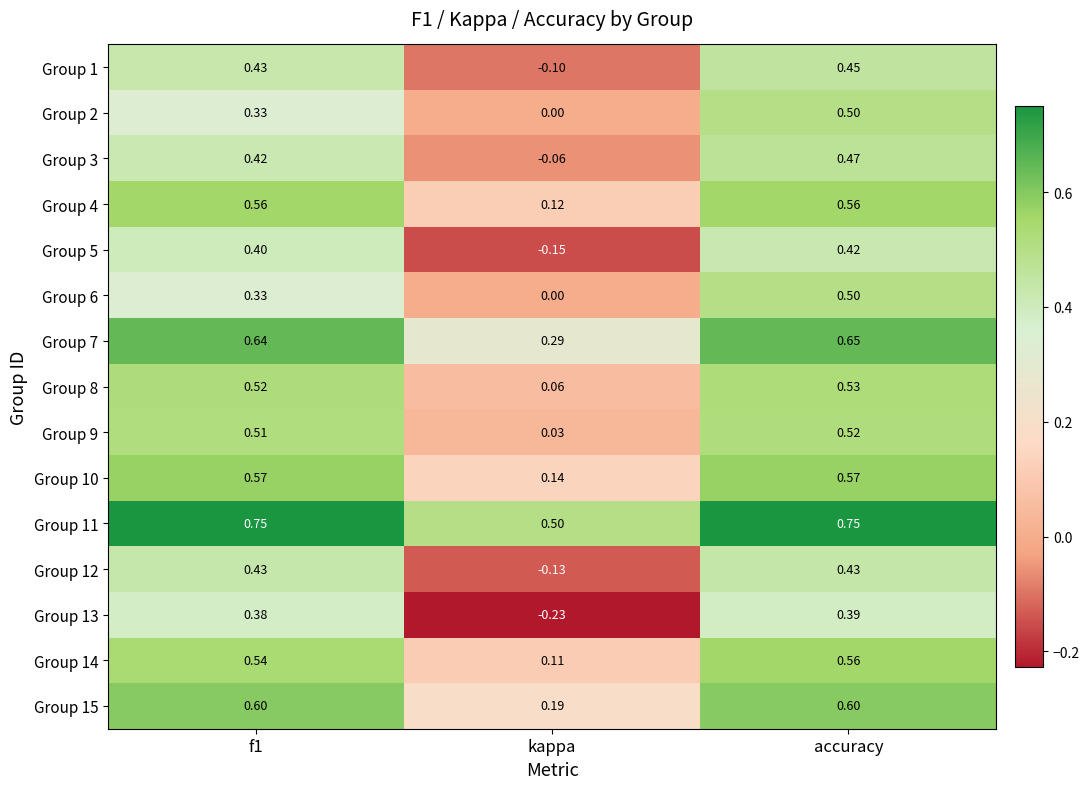

At how many categories does at least one series exceed 0?

3